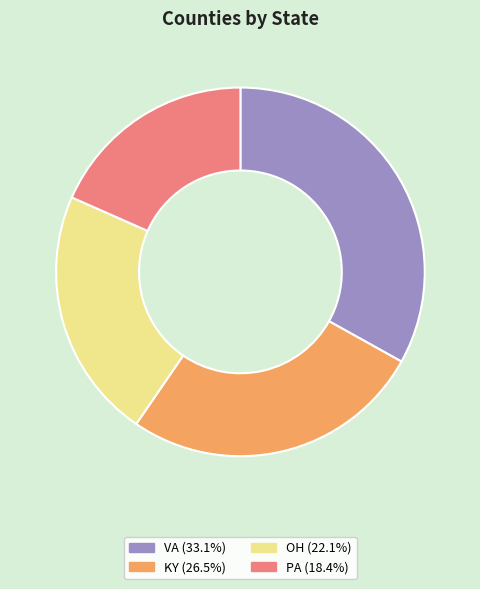

Does VA (33.1%) account for over 50% of the chart?

No